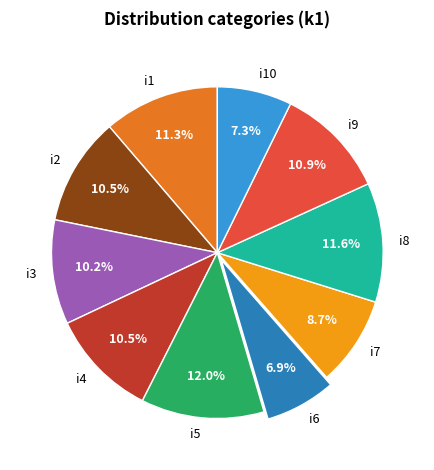

What percentage is NOT represented by i6?

93.1%